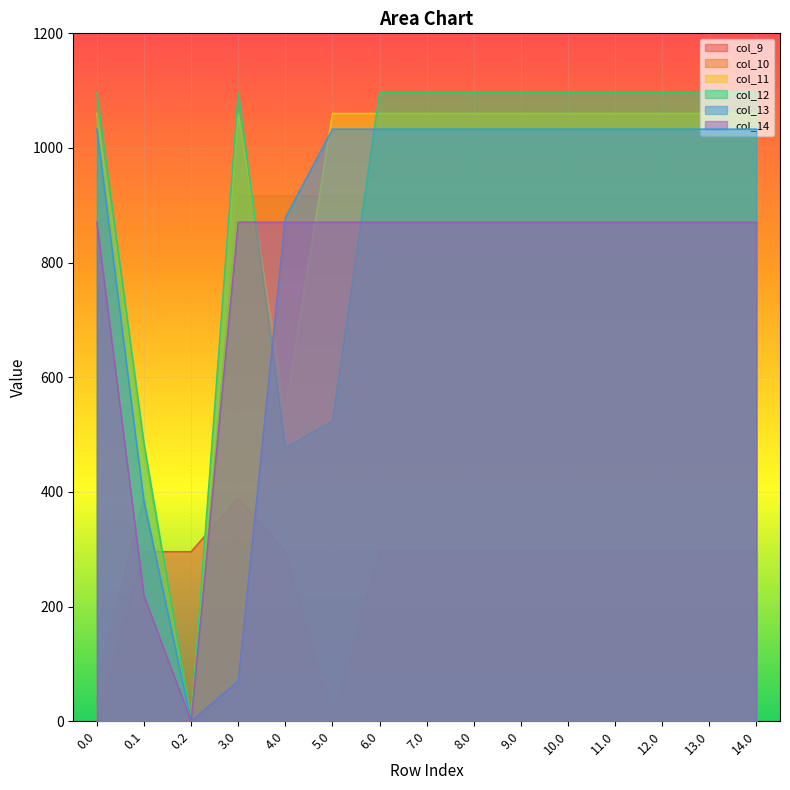

Where is the first local minimum for col_12?

0.2